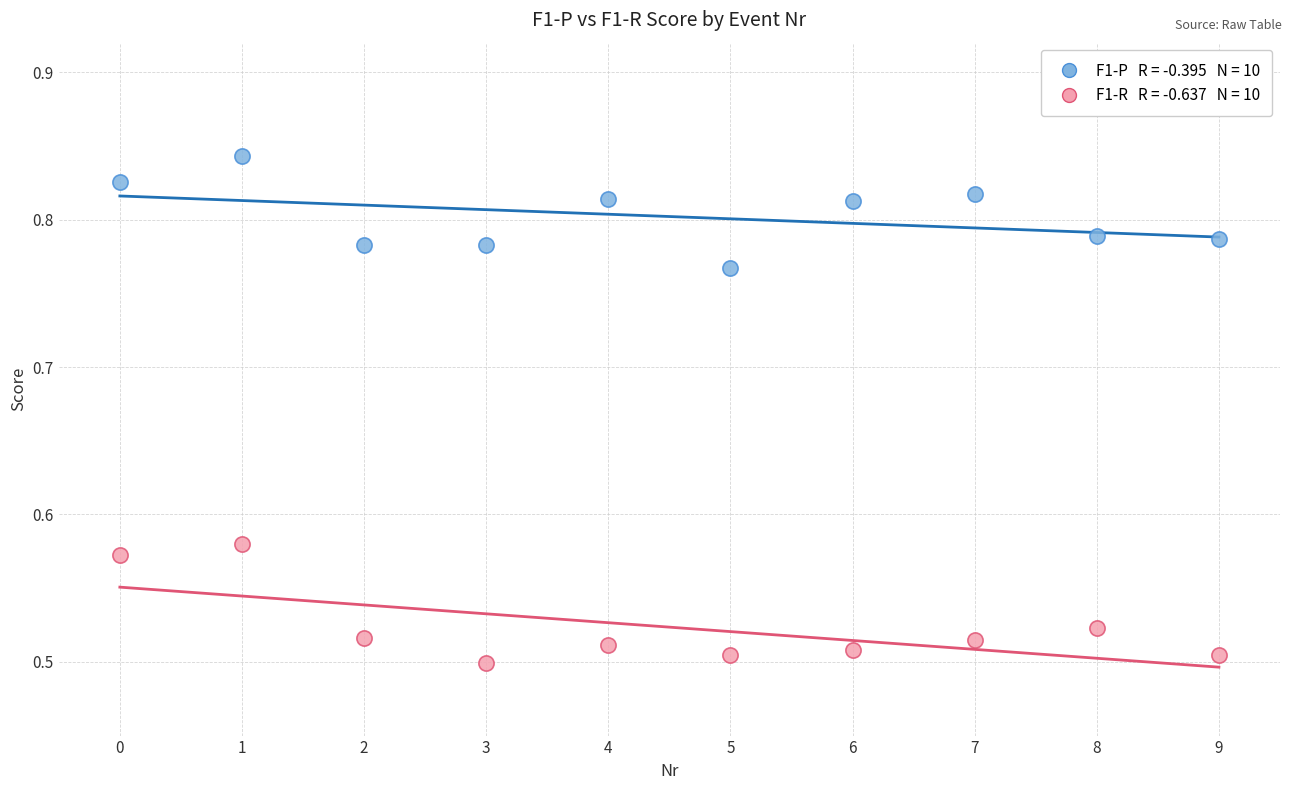

Across all data points, what is the range of Y values (max minus min)?

0.3